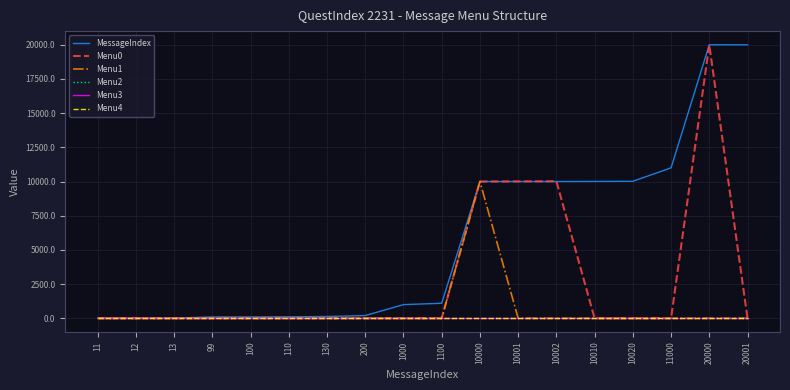

At which category does the chart reach its minimum across all series?

11